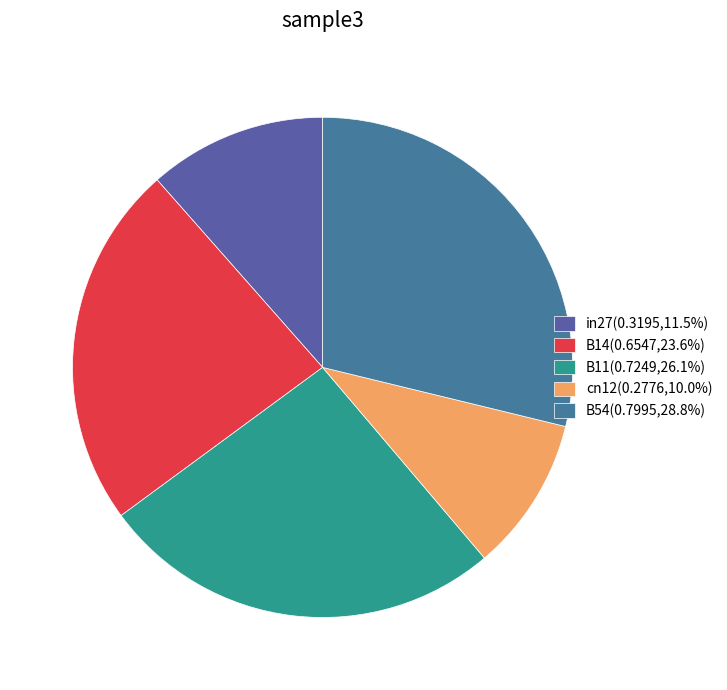

What is the largest slice in the pie chart?

B54